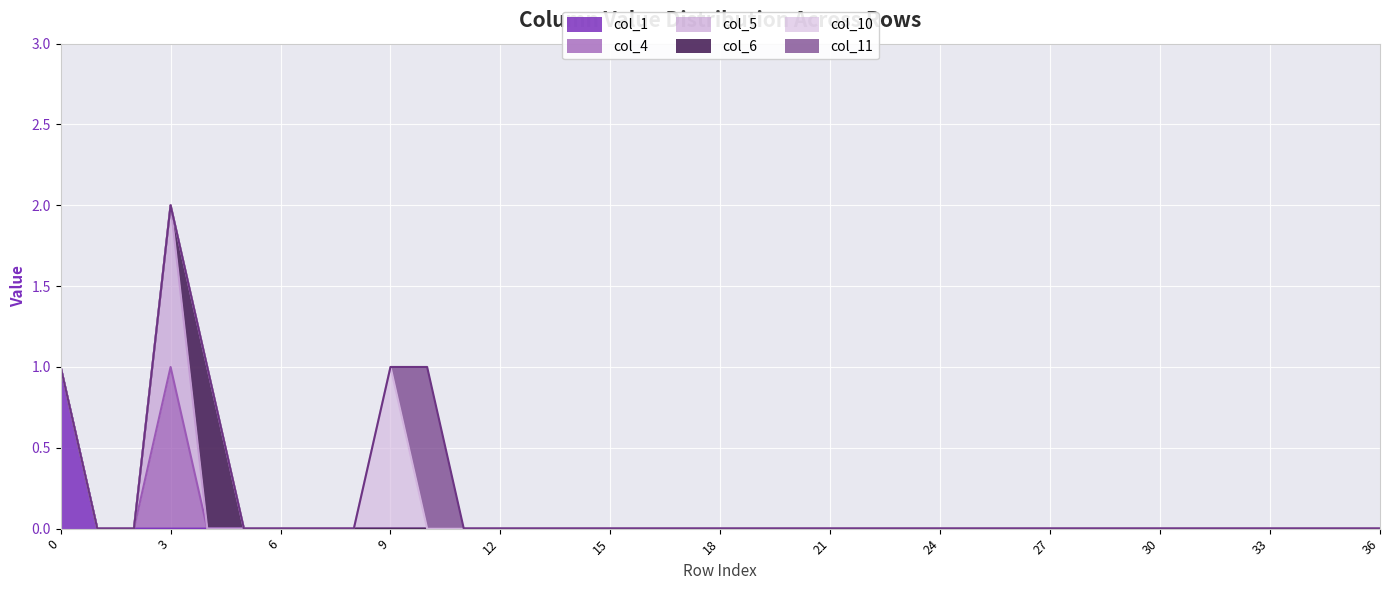

Reading left to right, list all the values displayed in this chart.

col_1: 0=1	1=0	2=0	3=0	4=0	5=0	6=0	7=0	8=0	9=0	10=0	11=0	12=0	13=0	14=0	15=0	16=0	17=0	18=0	19=0	20=0	21=0	22=0	23=0	24=0	25=0	26=0	27=0	28=0	29=0	30=0	31=0	32=0	33=0	34=0	35=0	36=0
col_4: 0=0	1=0	2=0	3=1	4=0	5=0	6=0	7=0	8=0	9=0	10=0	11=0	12=0	13=0	14=0	15=0	16=0	17=0	18=0	19=0	20=0	21=0	22=0	23=0	24=0	25=0	26=0	27=0	28=0	29=0	30=0	31=0	32=0	33=0	34=0	35=0	36=0
col_5: 0=0	1=0	2=0	3=1	4=0	5=0	6=0	7=0	8=0	9=0	10=0	11=0	12=0	13=0	14=0	15=0	16=0	17=0	18=0	19=0	20=0	21=0	22=0	23=0	24=0	25=0	26=0	27=0	28=0	29=0	30=0	31=0	32=0	33=0	34=0	35=0	36=0
col_6: 0=0	1=0	2=0	3=0	4=1	5=0	6=0	7=0	8=0	9=0	10=0	11=0	12=0	13=0	14=0	15=0	16=0	17=0	18=0	19=0	20=0	21=0	22=0	23=0	24=0	25=0	26=0	27=0	28=0	29=0	30=0	31=0	32=0	33=0	34=0	35=0	36=0
col_10: 0=0	1=0	2=0	3=0	4=0	5=0	6=0	7=0	8=0	9=1	10=0	11=0	12=0	13=0	14=0	15=0	16=0	17=0	18=0	19=0	20=0	21=0	22=0	23=0	24=0	25=0	26=0	27=0	28=0	29=0	30=0	31=0	32=0	33=0	34=0	35=0	36=0
col_11: 0=0	1=0	2=0	3=0	4=0	5=0	6=0	7=0	8=0	9=0	10=1	11=0	12=0	13=0	14=0	15=0	16=0	17=0	18=0	19=0	20=0	21=0	22=0	23=0	24=0	25=0	26=0	27=0	28=0	29=0	30=0	31=0	32=0	33=0	34=0	35=0	36=0